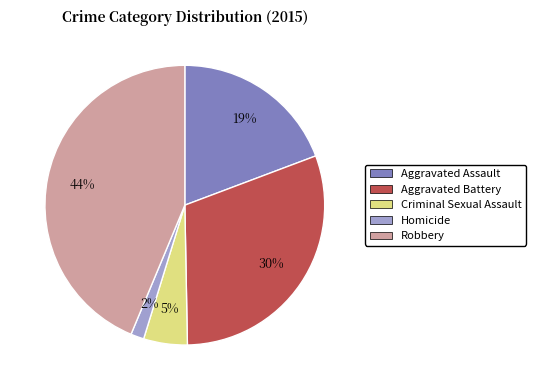

The Criminal Sexual Assault slice represents 18% of the pie. True or false?

False